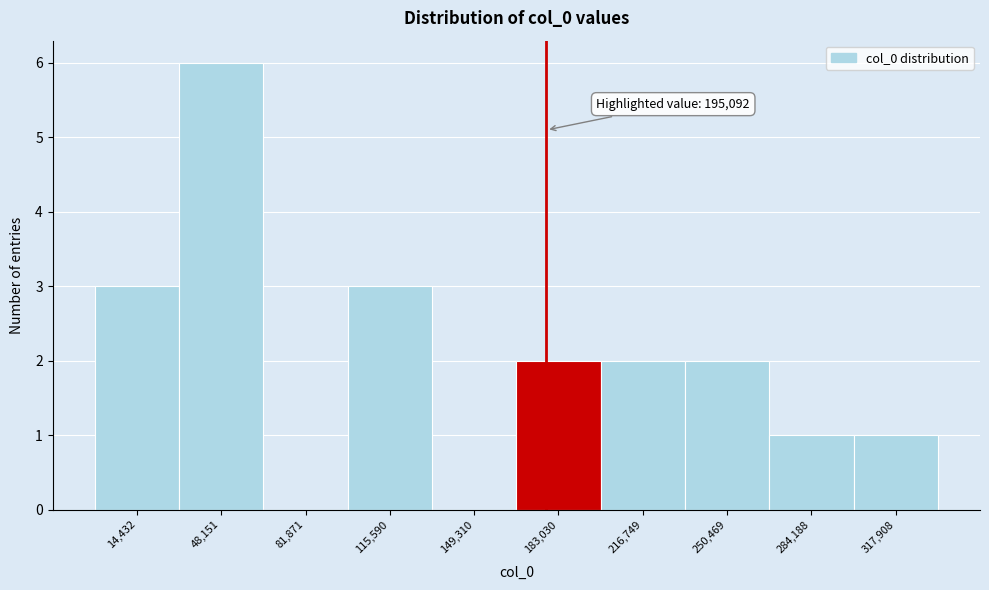

Reading left to right, what are all the values shown in this chart?

14,432=3	48,151=6	81,871=0	115,590=3	149,310=0	183,030=2	216,749=2	250,469=2	284,188=1	317,908=1